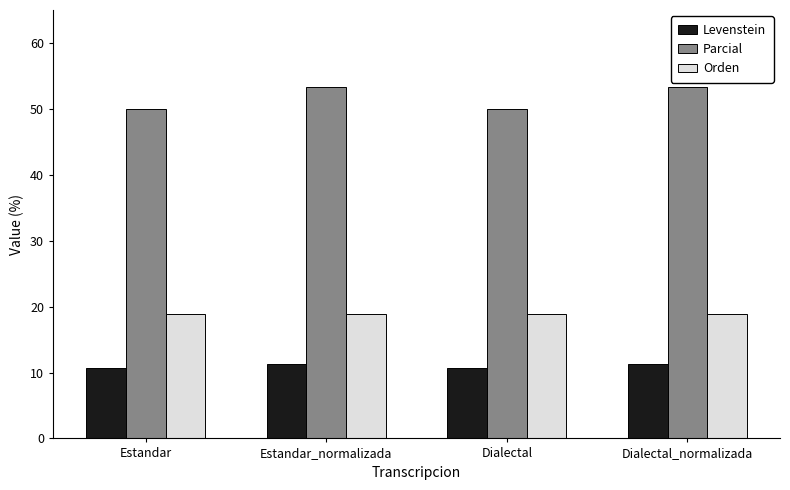

What is the highest value of the Orden series?

18.9